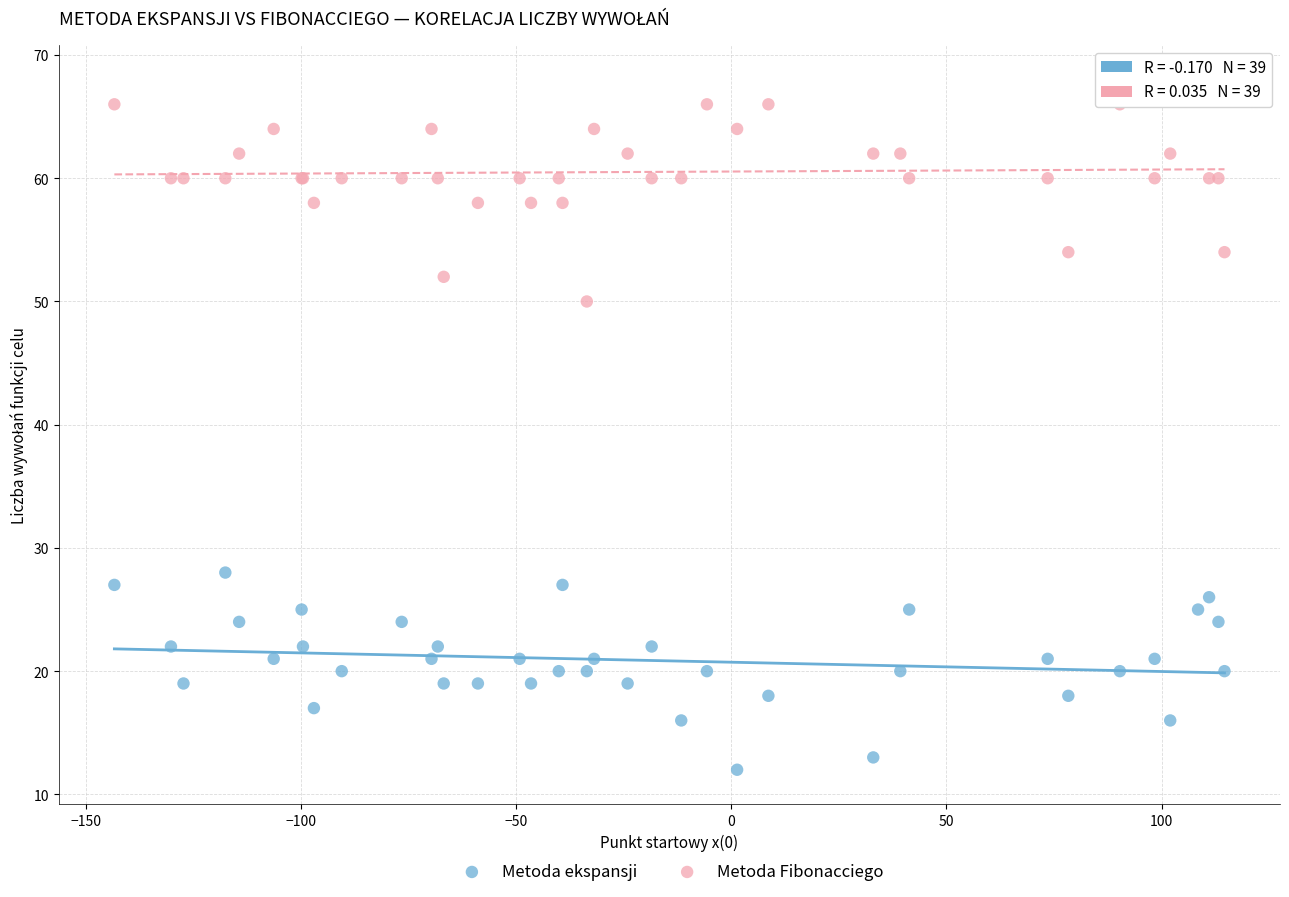

Across all series, what Y value is closest to 40?

50